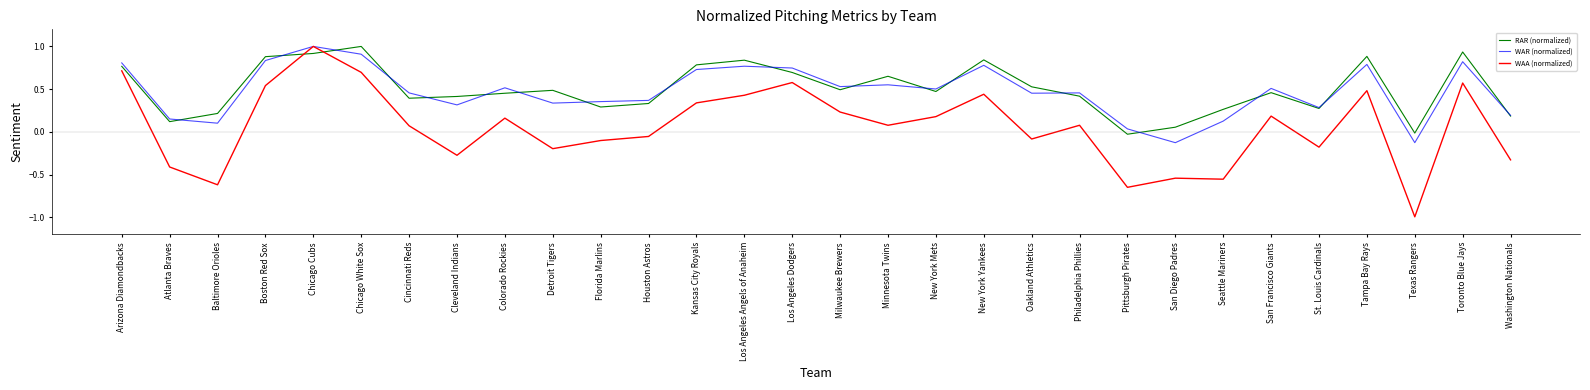

The value of WAA (normalized) at Chicago Cubs is 1.0. True or false?

True